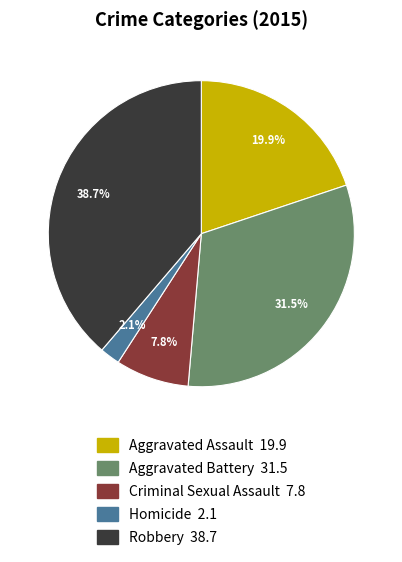

What is the ratio of the value at Aggravated Assault to the value at Aggravated Battery?

0.6